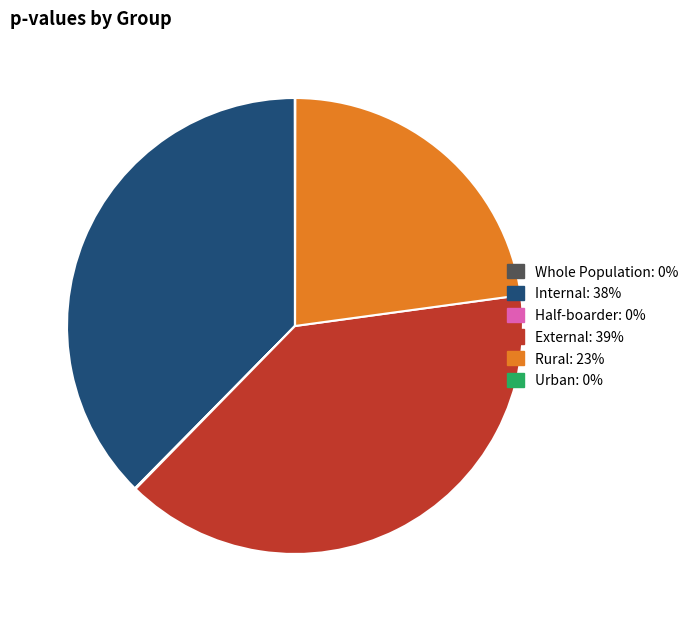

Does Internal account for over 50% of the chart?

No